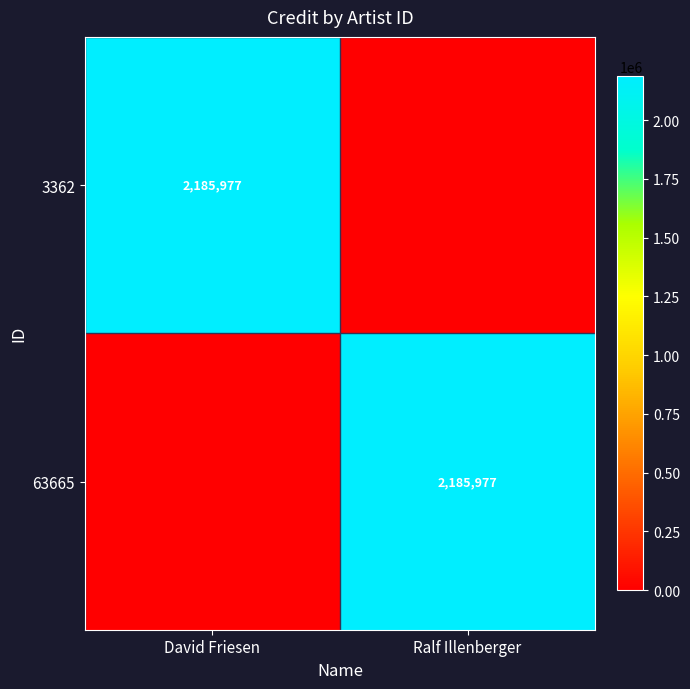

The value of 63665 at Ralf Illenberger is 2185977. True or false?

True